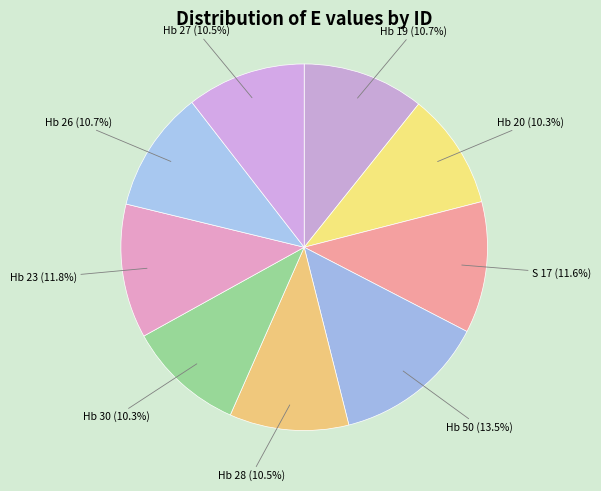

Does any single category account for the majority?

No